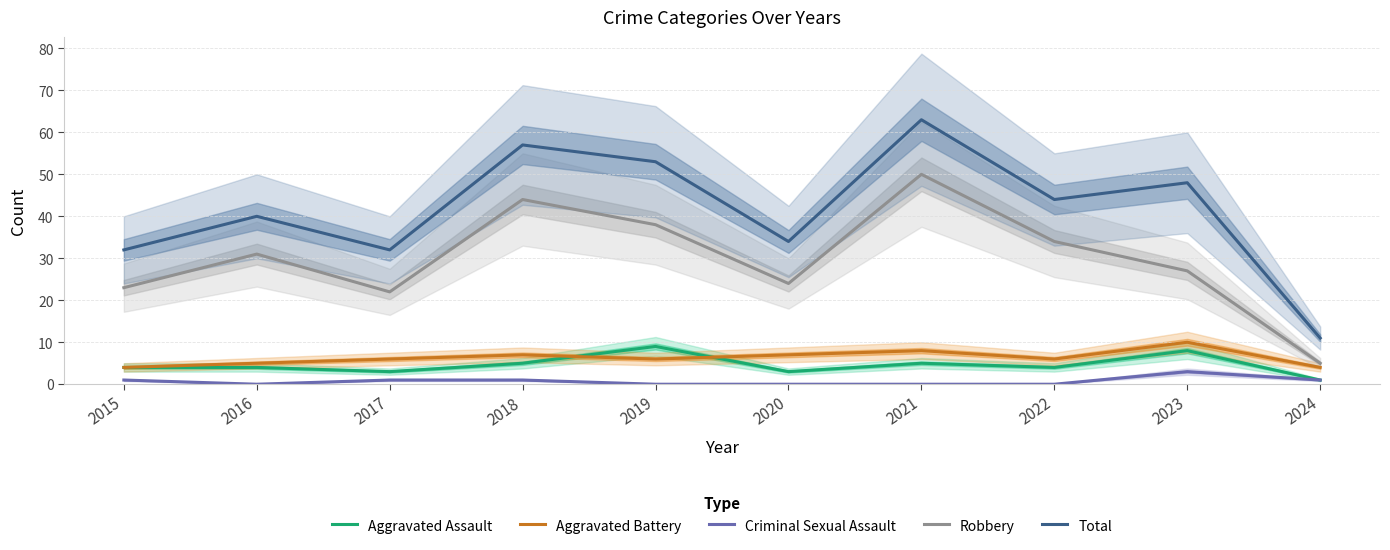

What are all the series names shown in the legend?

Aggravated Assault, Aggravated Battery, Criminal Sexual Assault, Robbery, Total